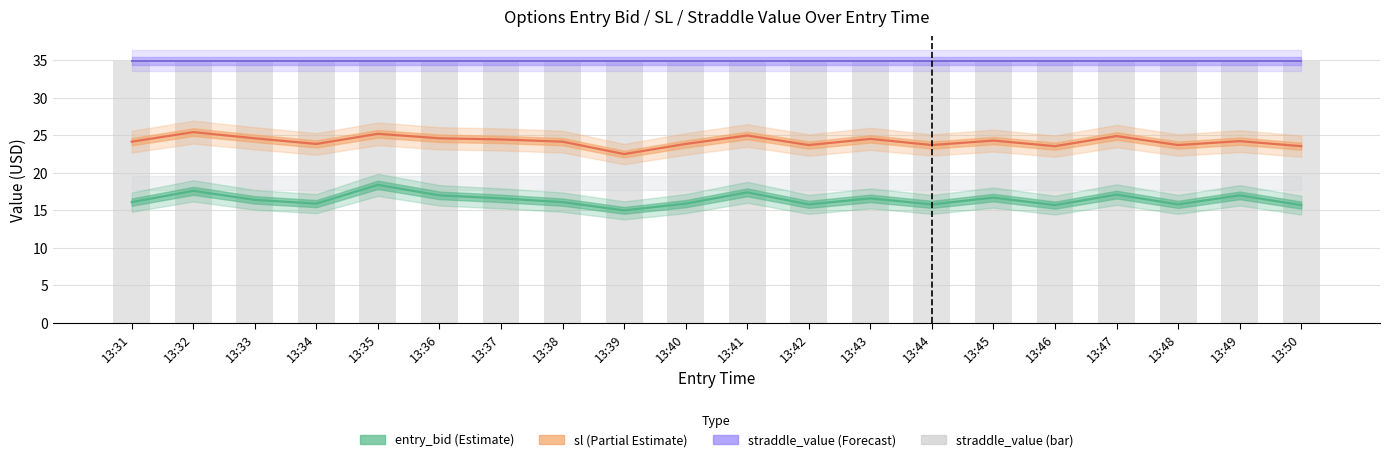

What is the sum of the straddle_value (line) values at 13:45 and 13:40?

69.9